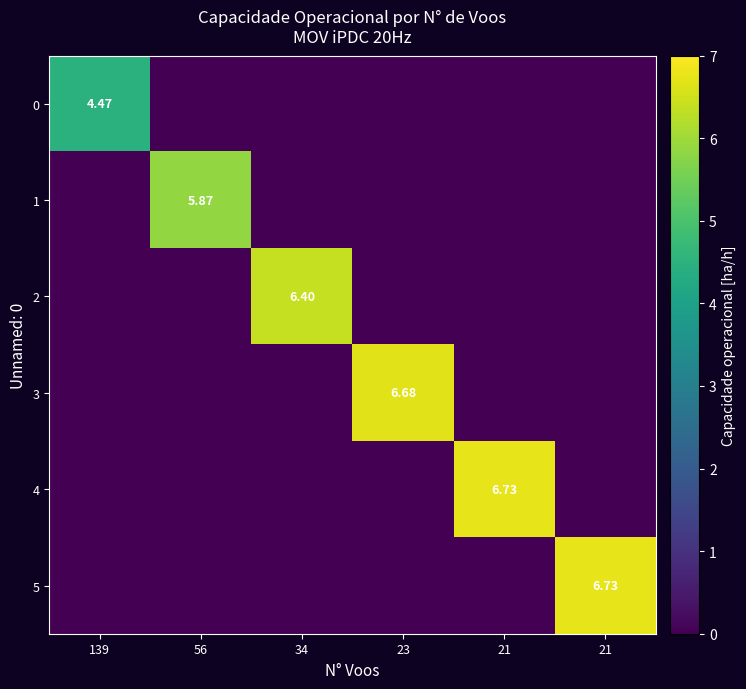

List the labels in order of 5 value, largest first.

21, 139, 56, 34, 23, 21